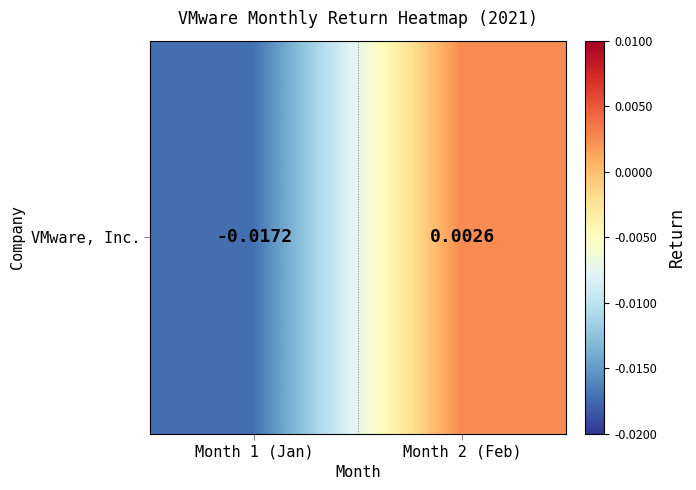

List the labels in order of value, smallest first.

Month 1 (Jan), Month 2 (Feb)